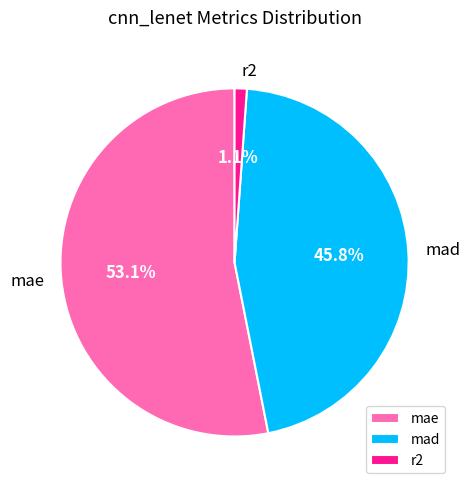

Between mad and r2, which is larger?

mad